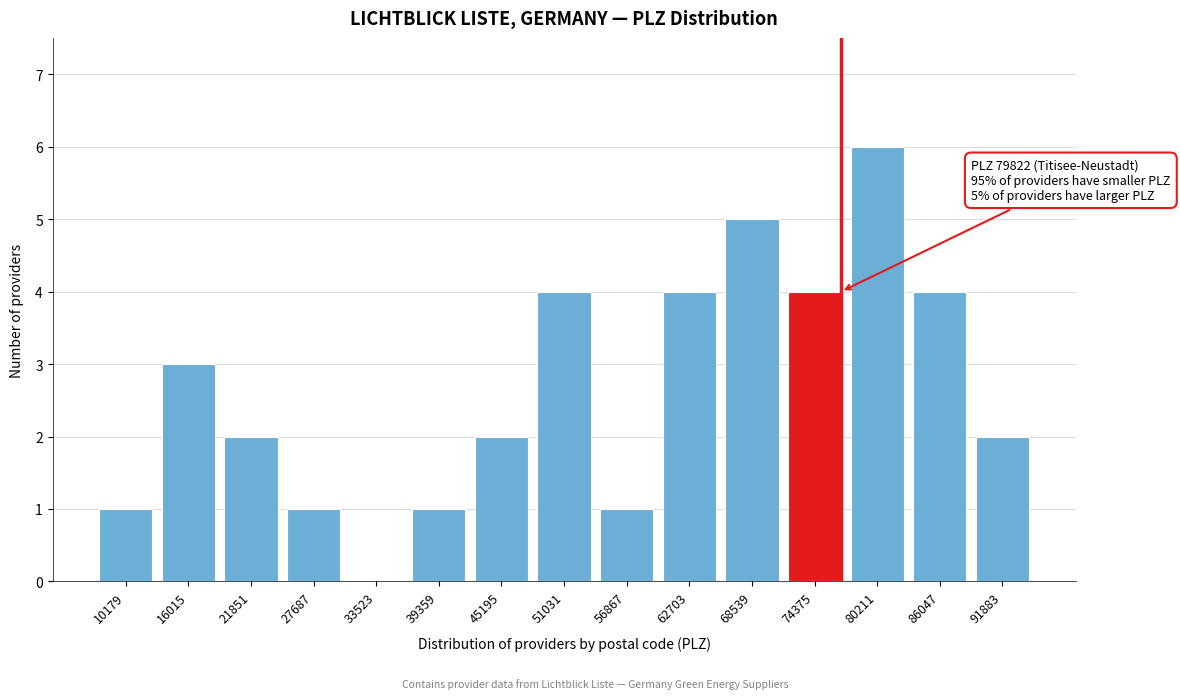

Reading left to right, transcribe all the data shown in this chart.

10179=1	16015=3	21851=2	27687=1	33523=0	39359=1	45195=2	51031=4	56867=1	62703=4	68539=5	74375=4	80211=6	86047=4	91883=2